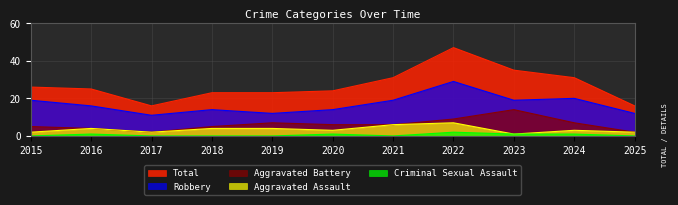

List the series in order of their peak value, lowest first.

Criminal Sexual Assault, Aggravated Assault, Aggravated Battery, Robbery, Total